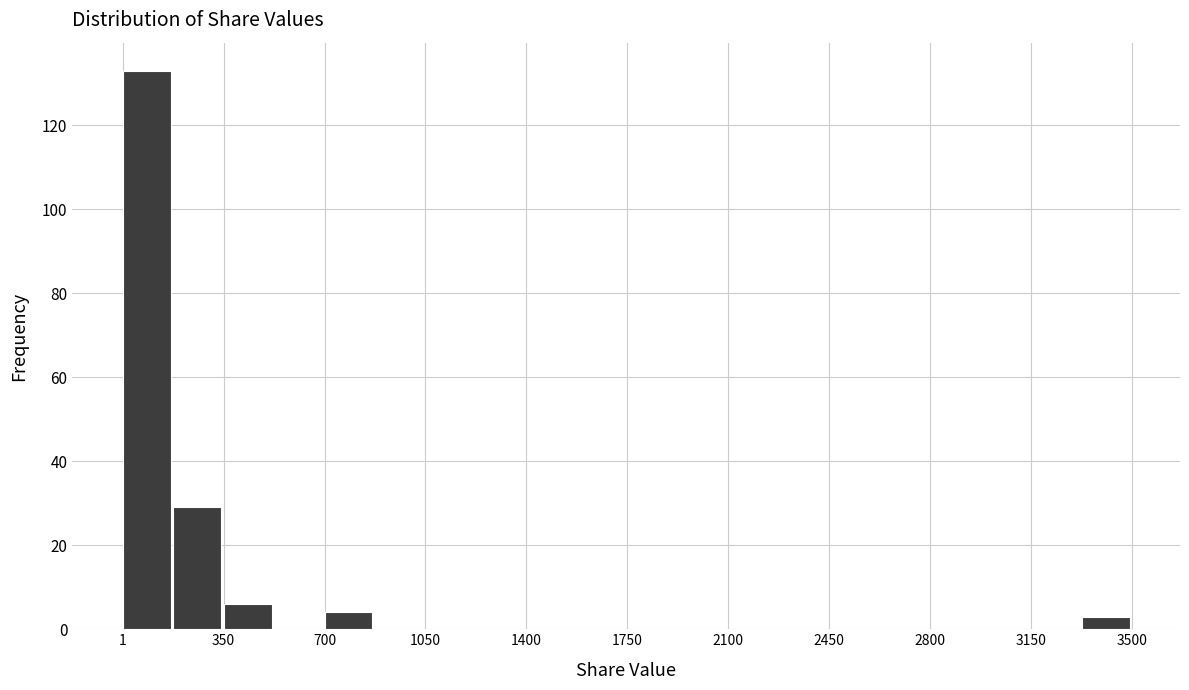

Read against the x-axis, roughly where is the centre of the tallest bar?

100